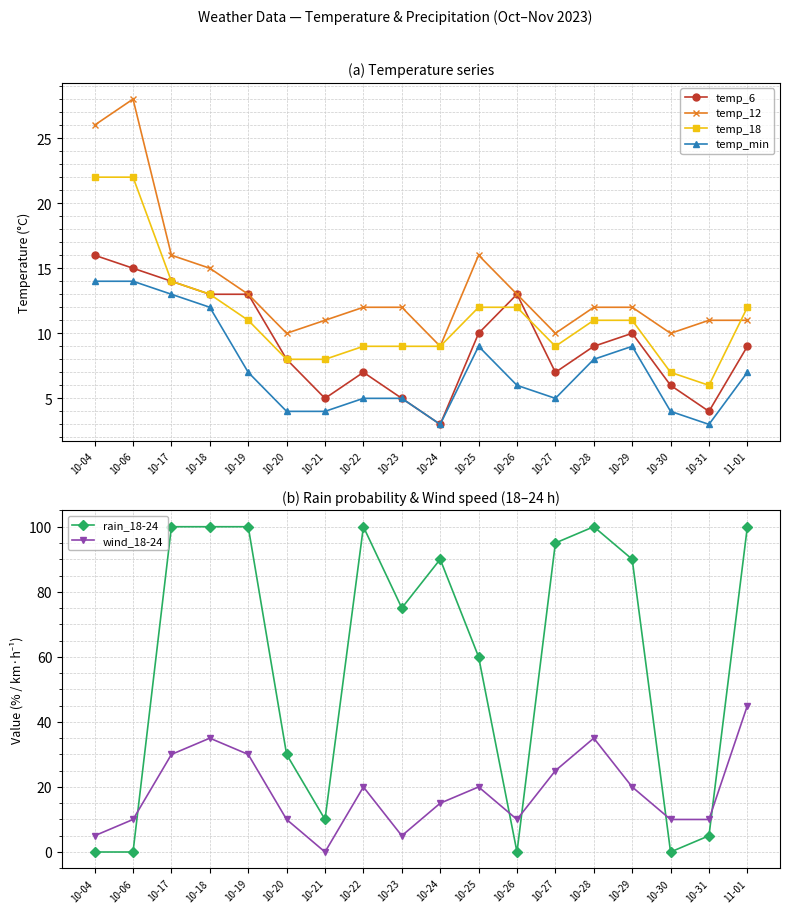

True or false: temp_6 and temp_18 intersect in this chart.

True